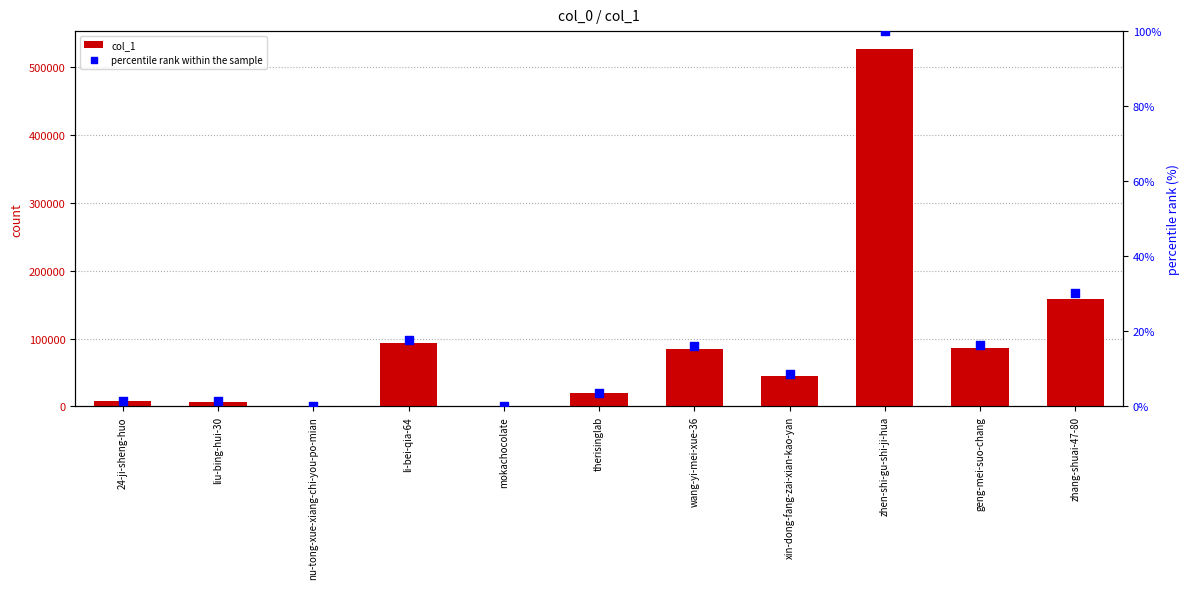

At which category is the sum across all series the highest?

zhen-shi-gu-shi-ji-hua